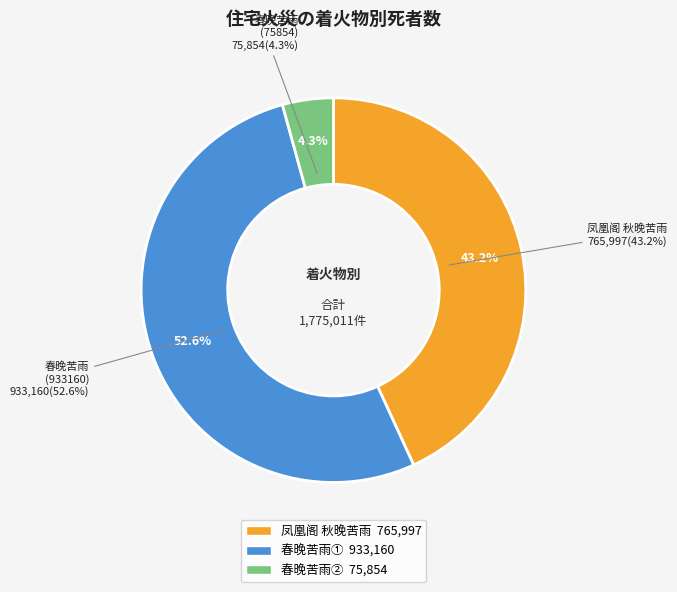

To the nearest percent, what portion does 春晚苦雨 (75854) represent?

4%